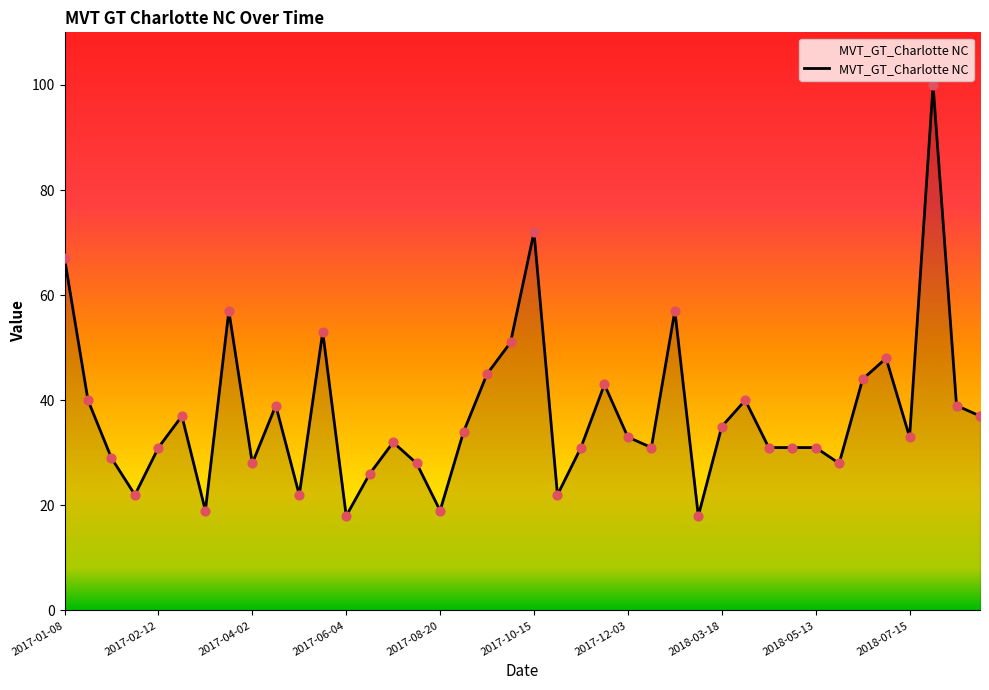

What is the difference between the maximum and minimum values?

82